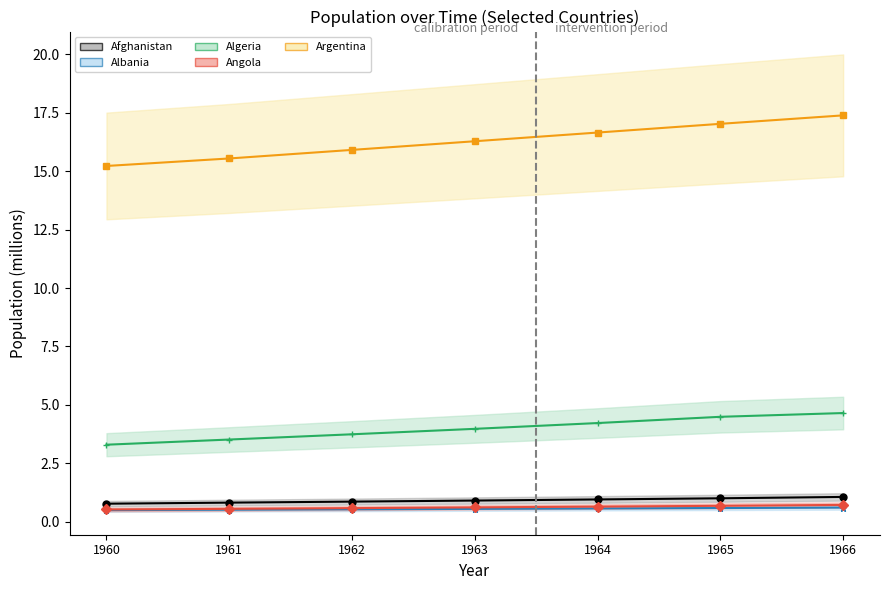

Rank the categories by Algeria (line) value from lowest to highest.

1960, 1961, 1962, 1963, 1964, 1965, 1966